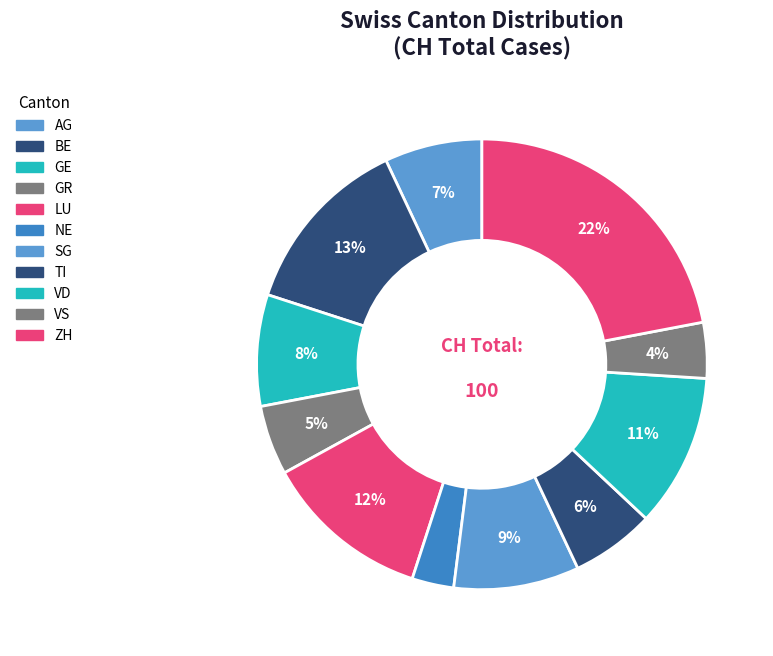

How many segments does this pie chart have?

11